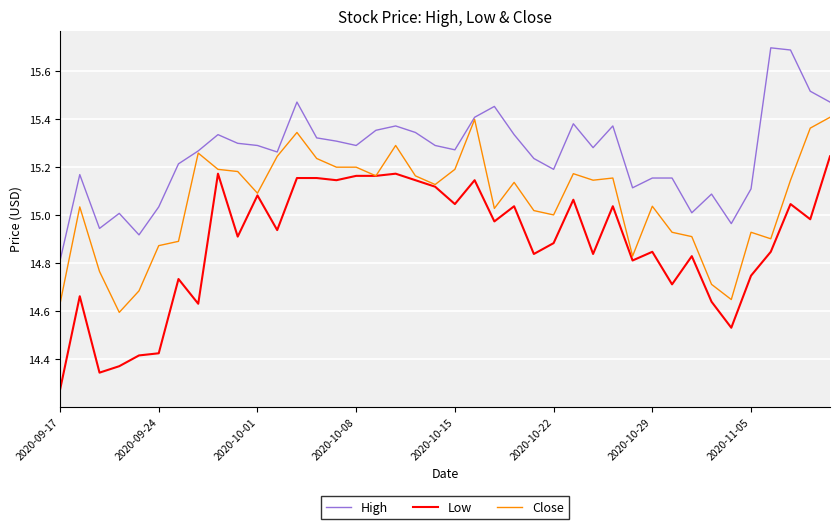

True or false: High and Low intersect in this chart.

False